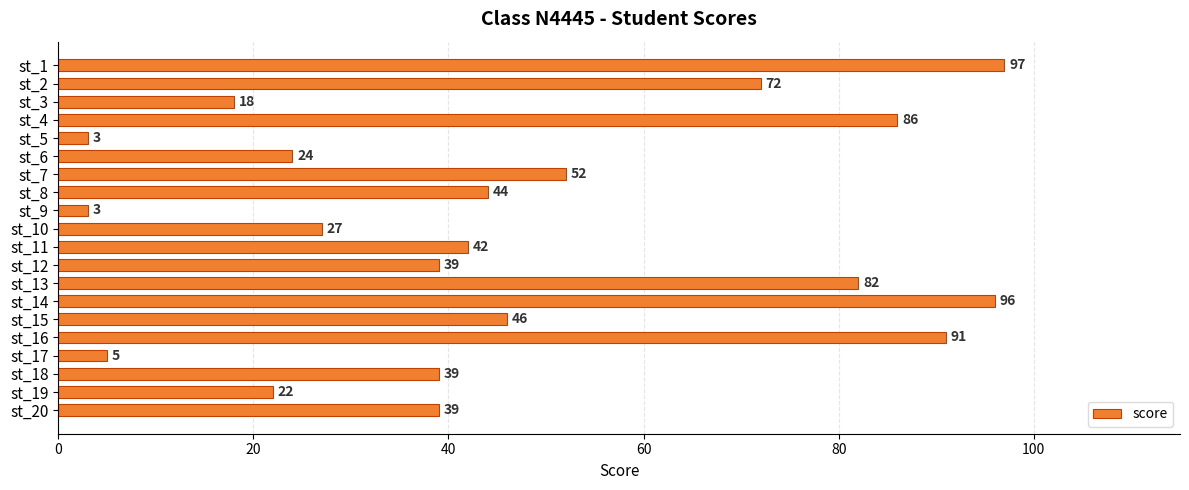

Is it true that the value at st_20 is 39?

True